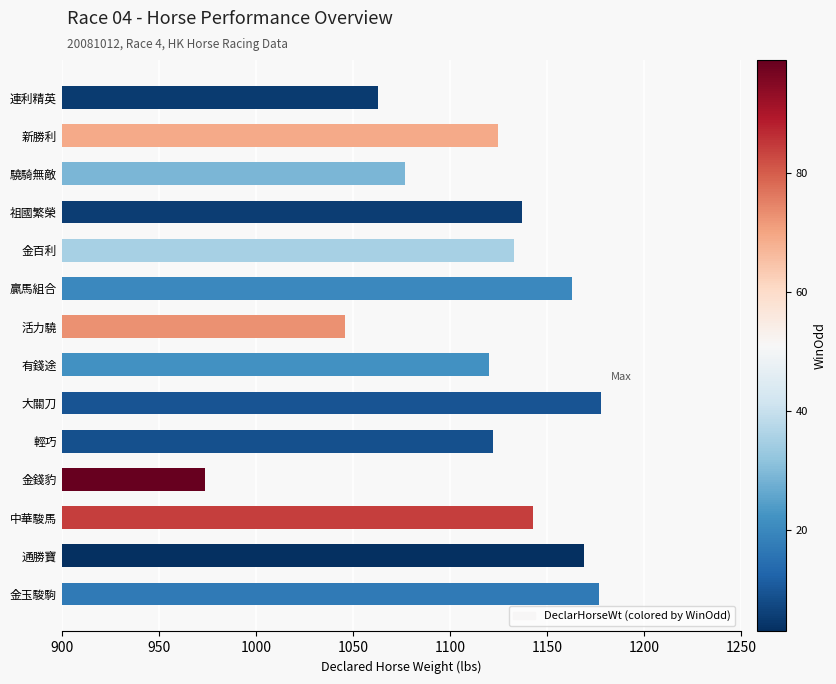

At which category does the chart reach its minimum across all series?

金錢豹